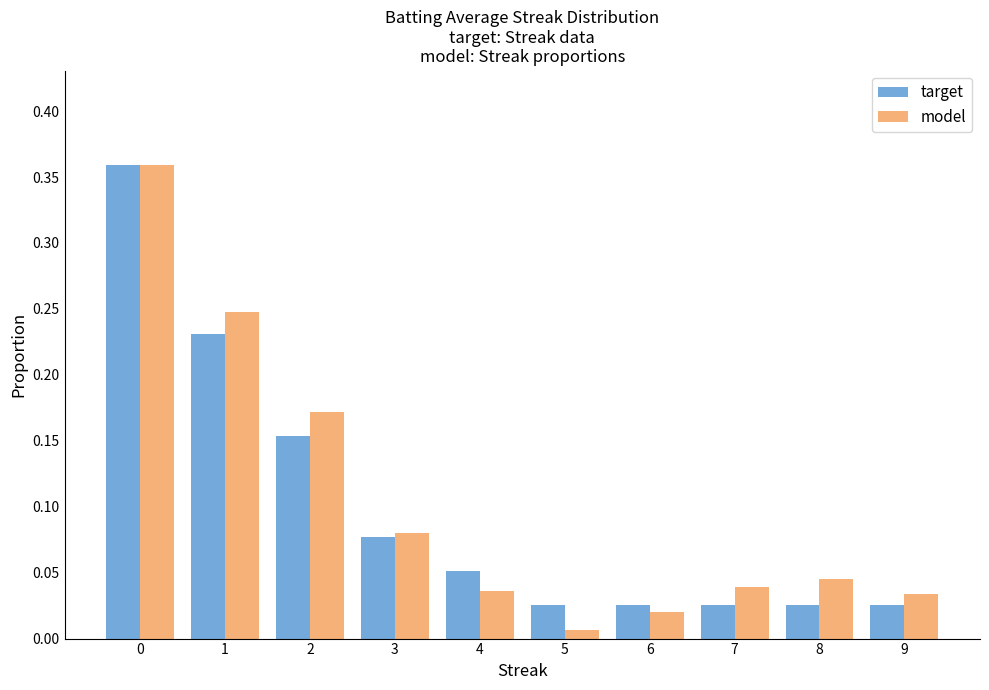

What are all the series names shown in the legend?

target, model